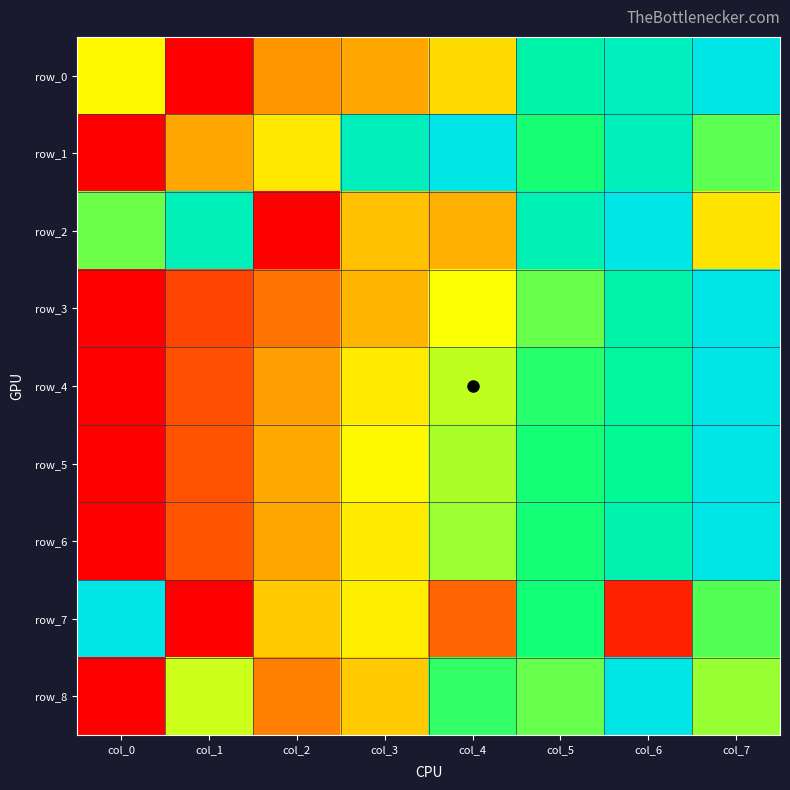

Where is row_0 nearest to the value 0?

col_1